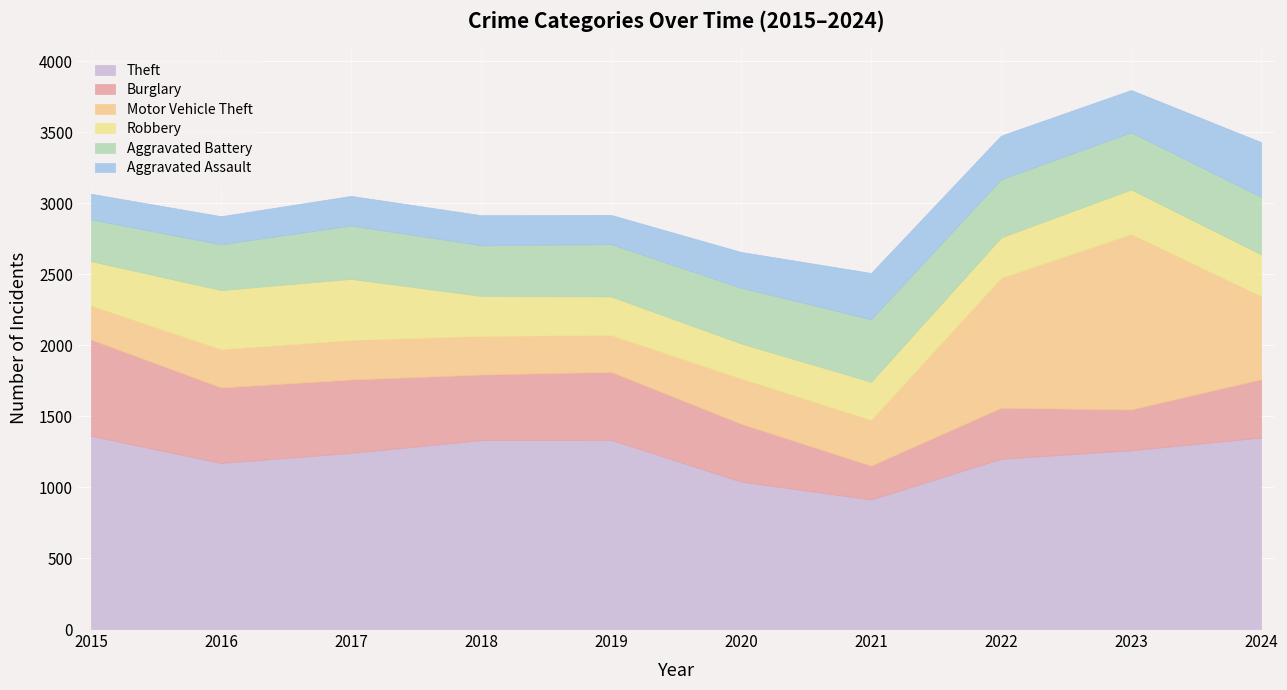

The value of Aggravated Battery at 2021 is 441. True or false?

True